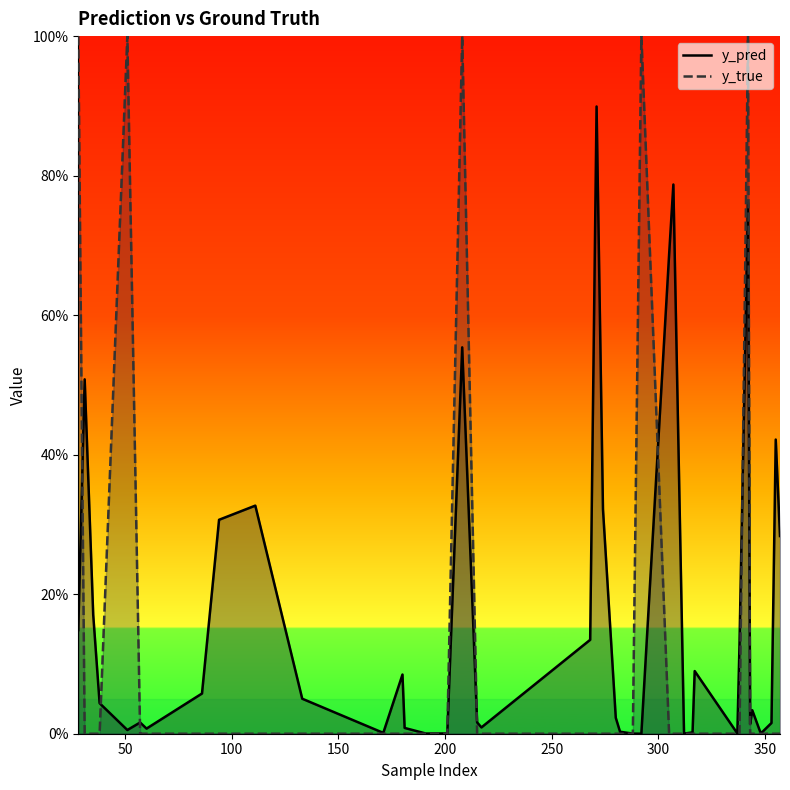

How many lines are shown in the chart?

2